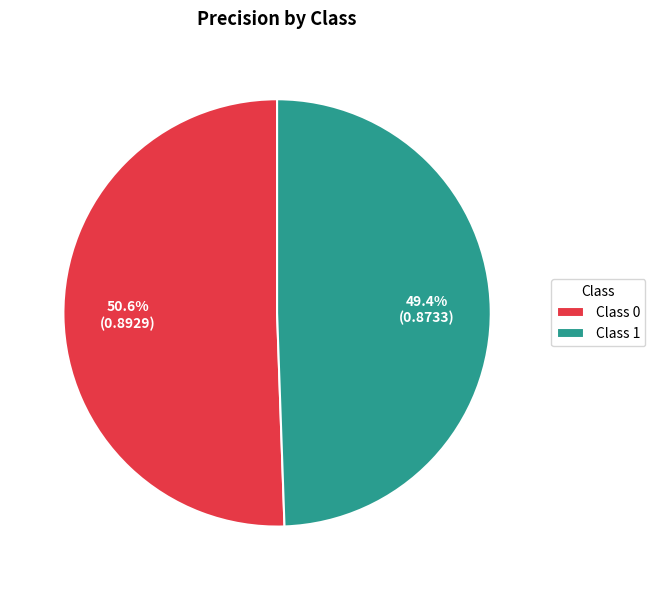

To the nearest percent, what is the average slice percentage?

50%